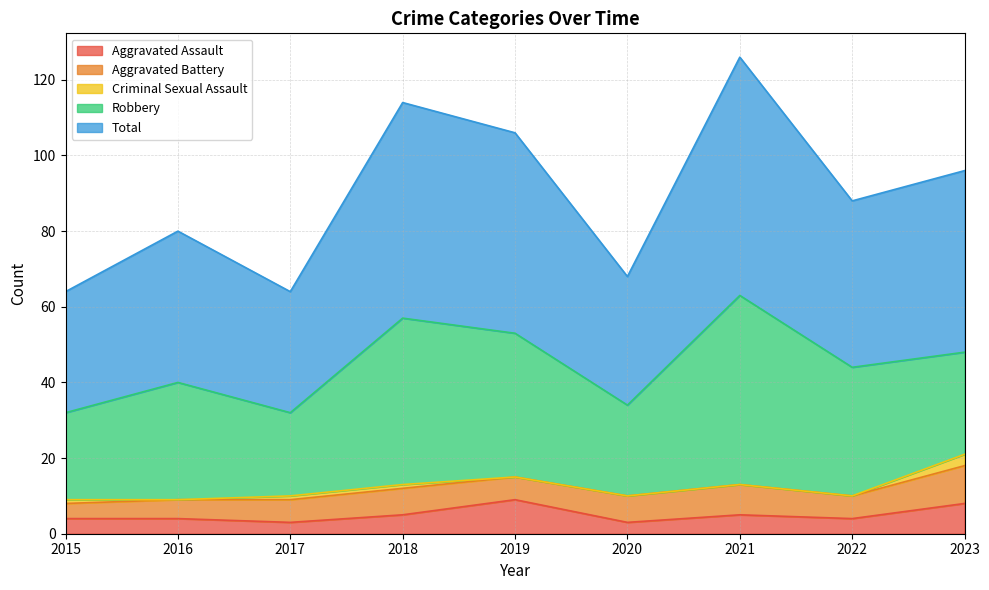

At which category does the chart reach its minimum across all series?

2016